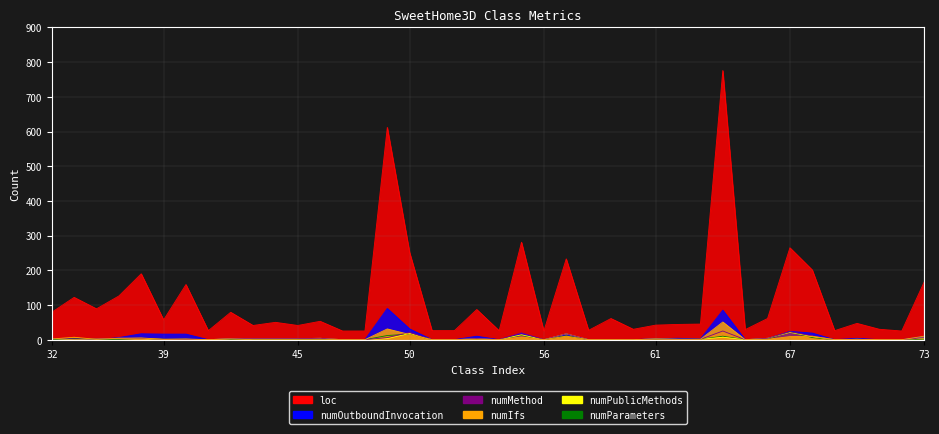

Which series changed the most between 49 and 54?

loc